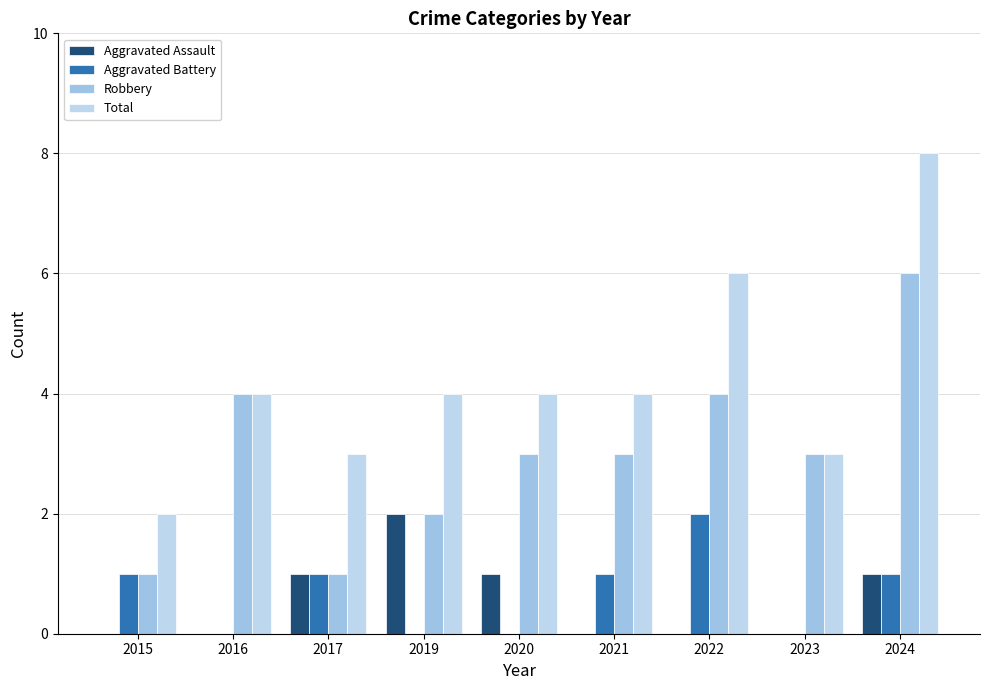

What is the average value of the Robbery series?

3